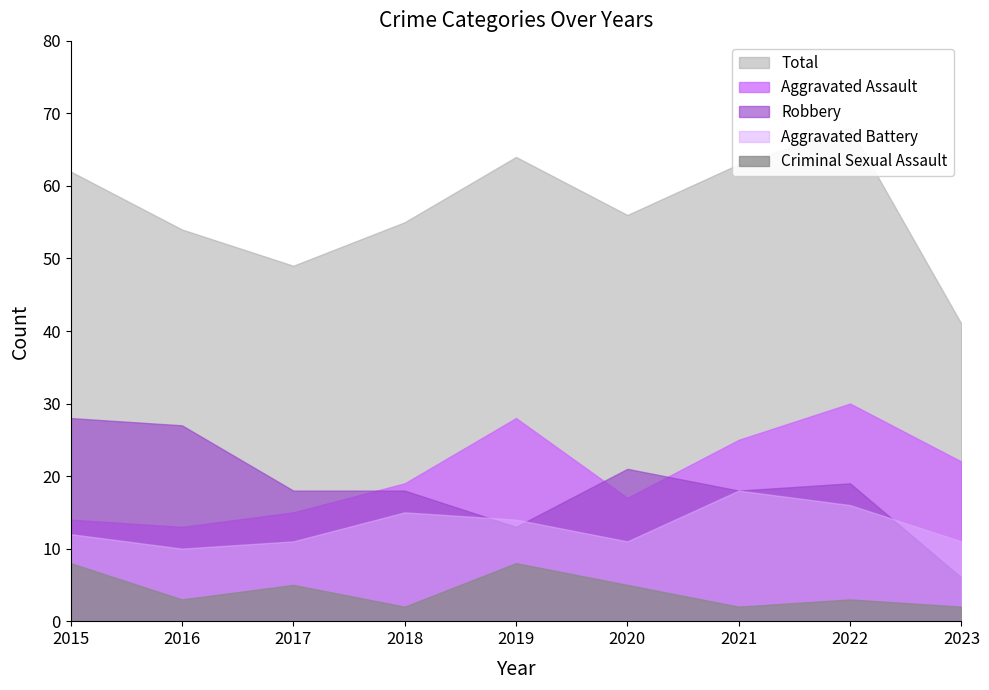

Read the Criminal Sexual Assault value at 2022.

3